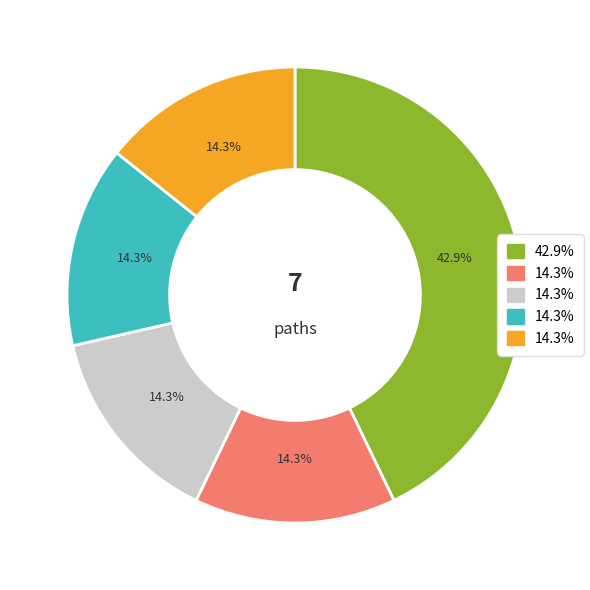

Is there any slice that represents more than half of the pie?

No